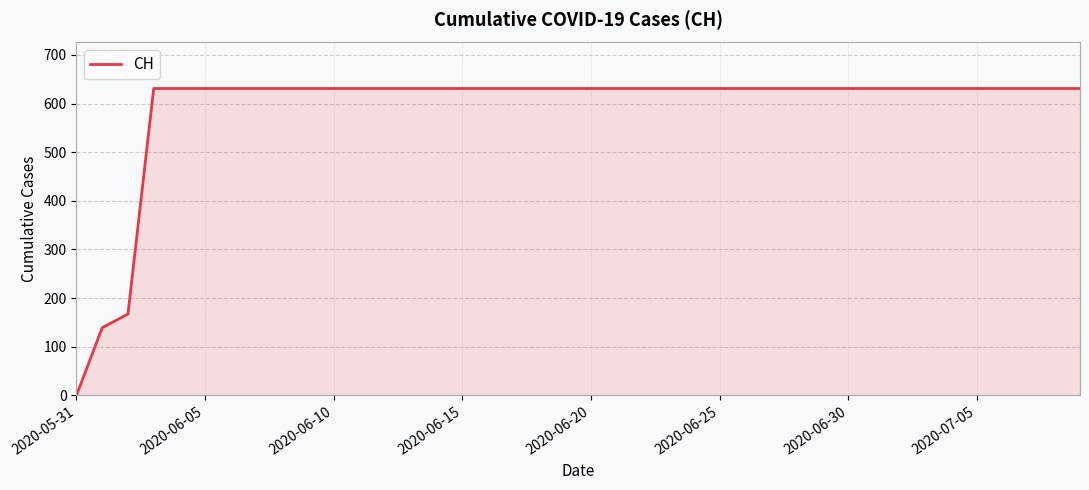

What is the greatest value displayed?

631